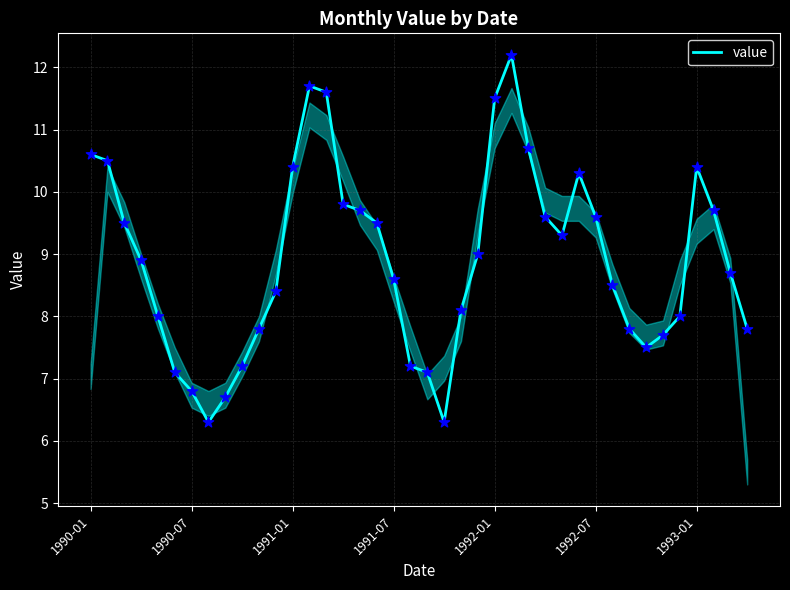

What is the minimum value shown in the chart?

6.3